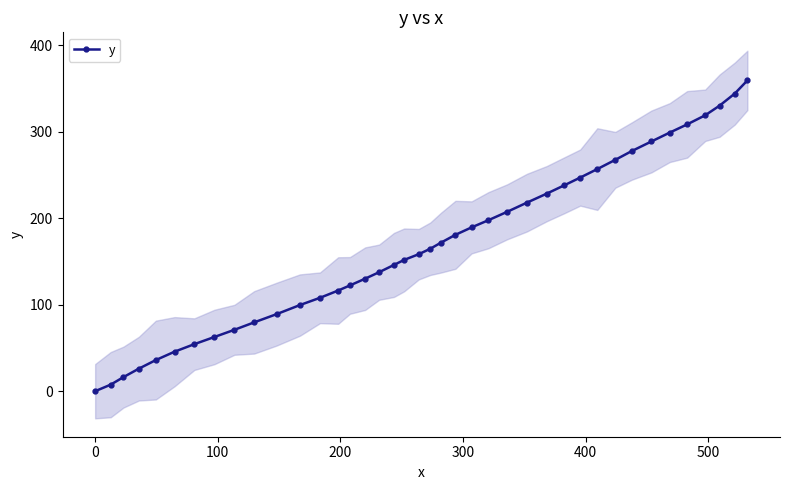

What is the average value?

168.8